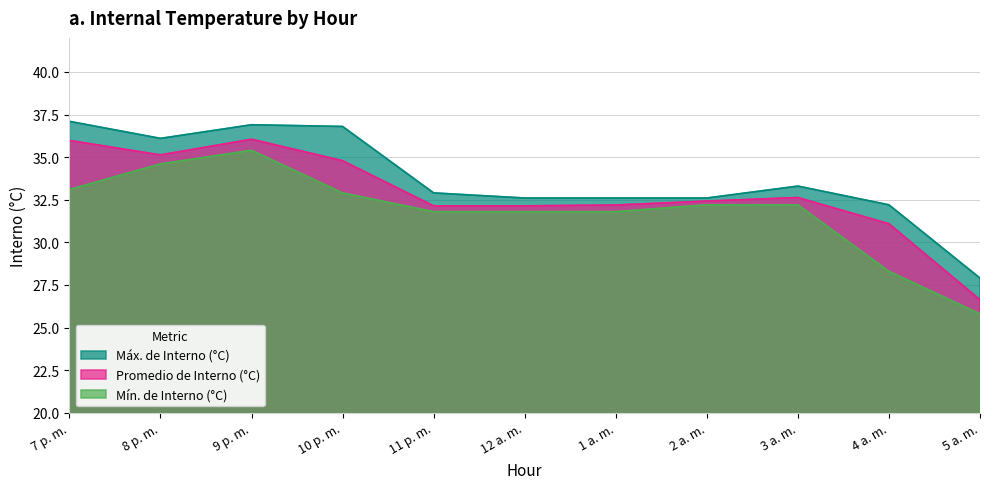

What is the average value of the Mín. de Interno (°C) series?

31.8